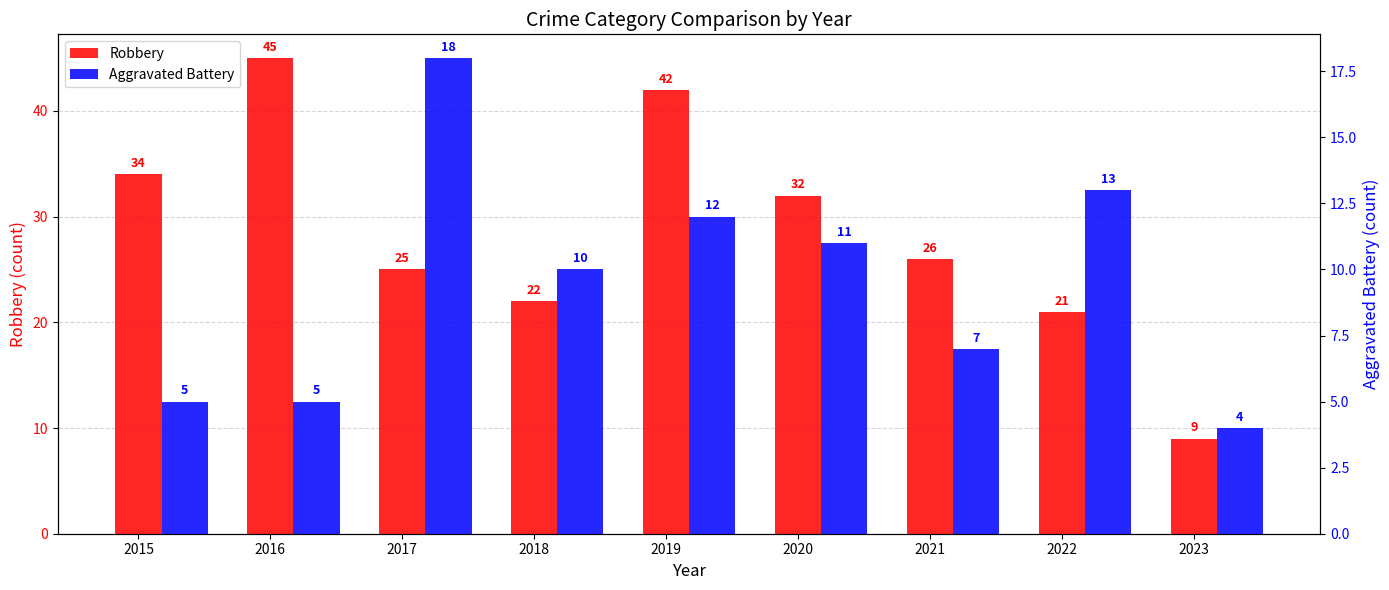

How many bars are there in each group?

2